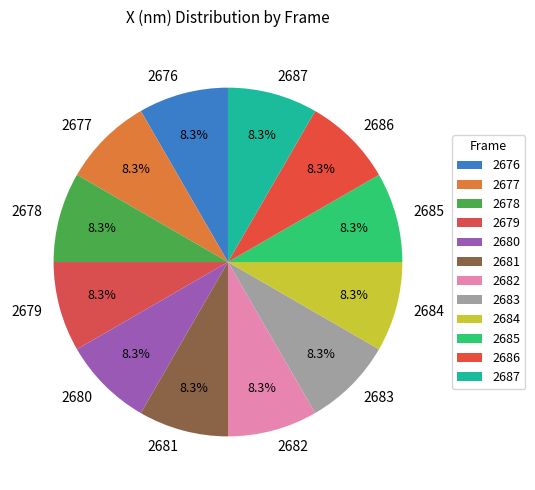

True or false: 2678 accounts for 8% of the total.

True